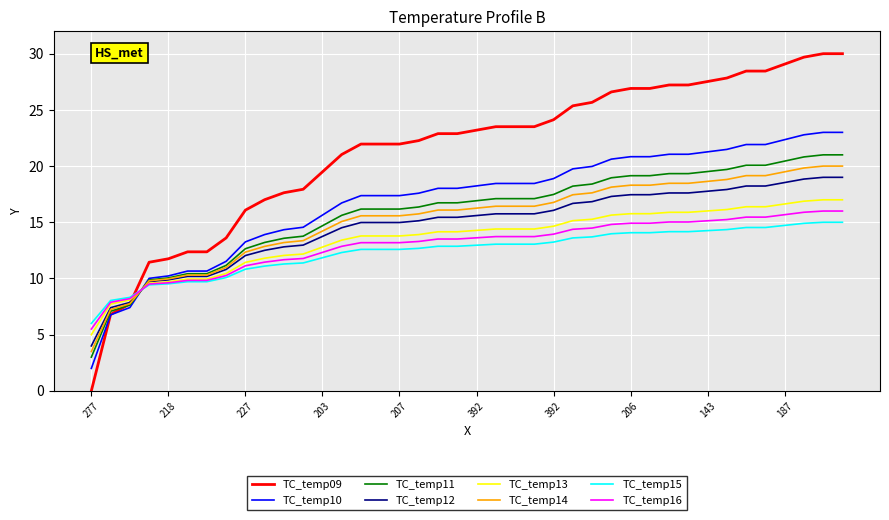

How many lines are shown in the chart?

8